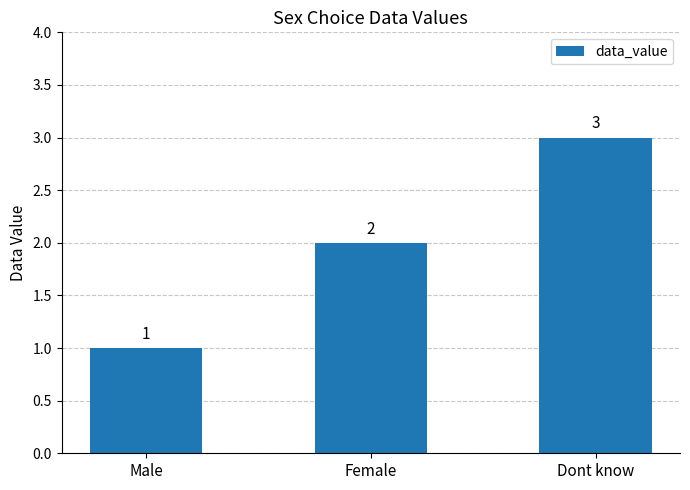

What is the average value?

2